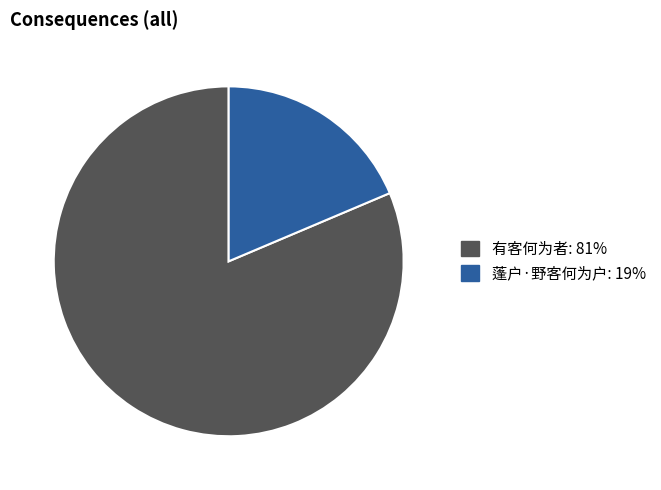

Count the number of slices in the pie.

2